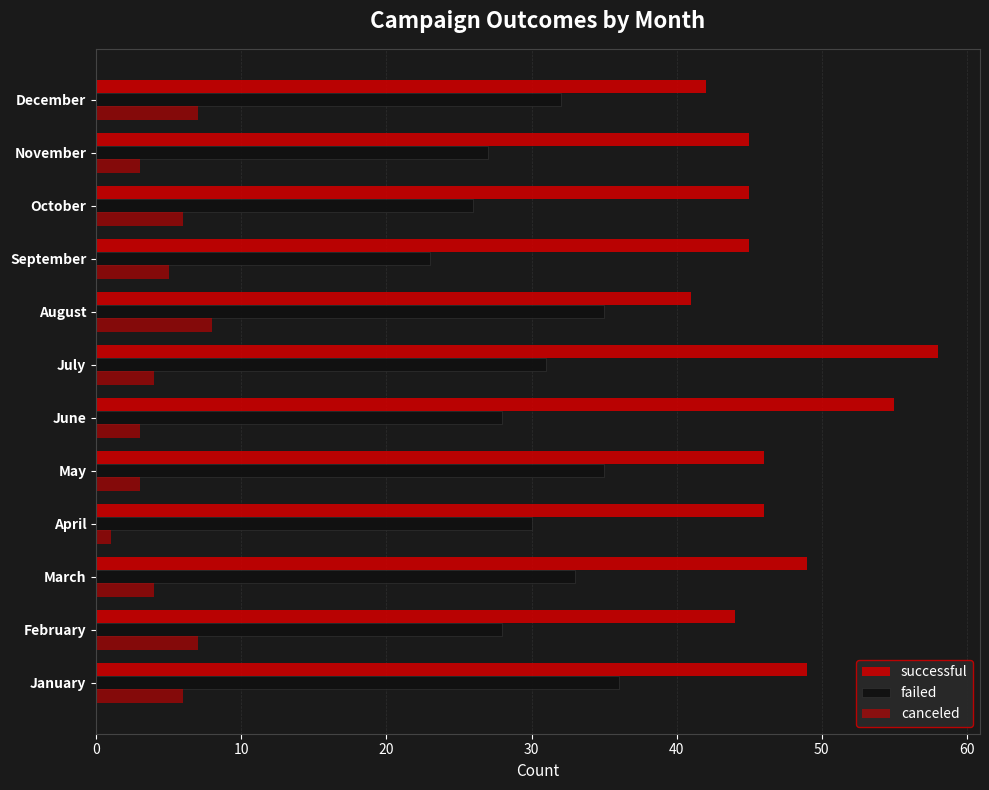

How many values in the canceled series are below 5?

6